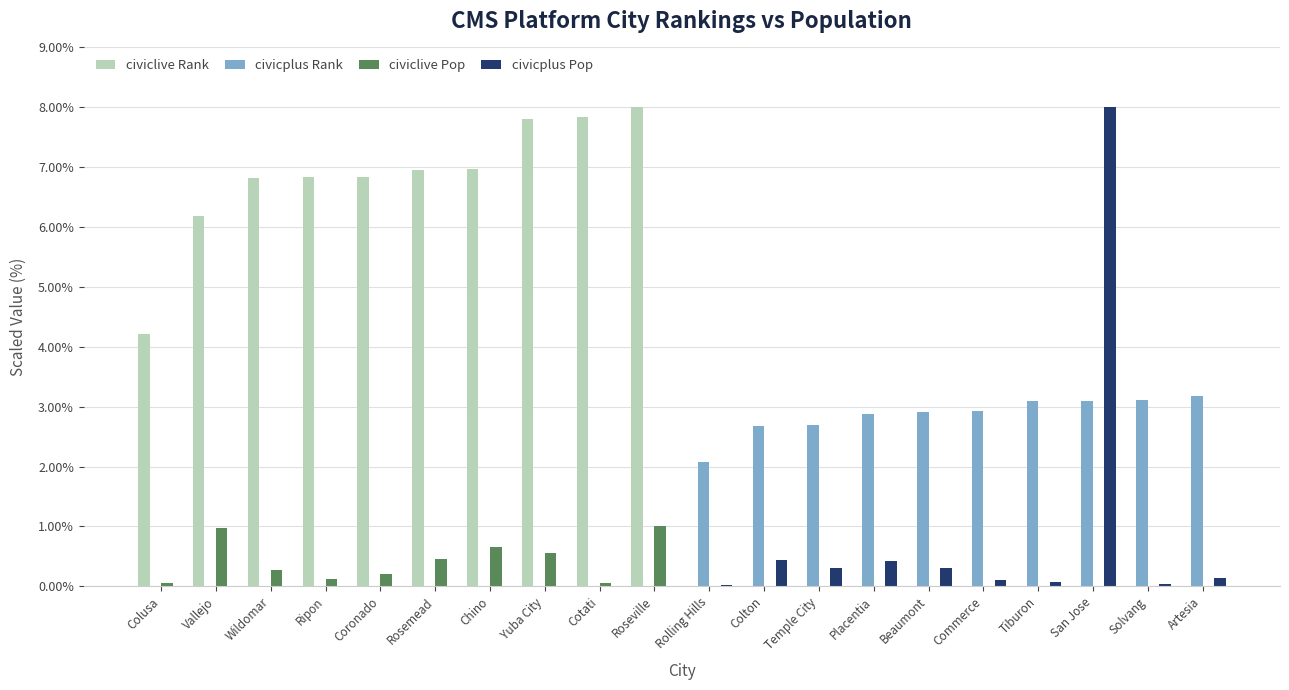

What is the maximum value shown in the chart?

8.0